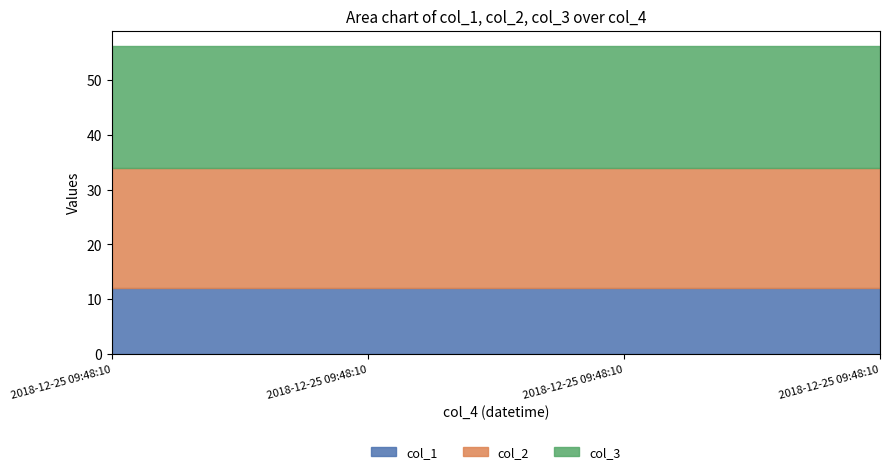

Reading left to right, list all the values displayed in this chart.

col_1: 12.0	12.0	12.0	12.0
col_2: 22.0	22.0	22.0	22.0
col_3: 22.2	22.2	22.2	22.2